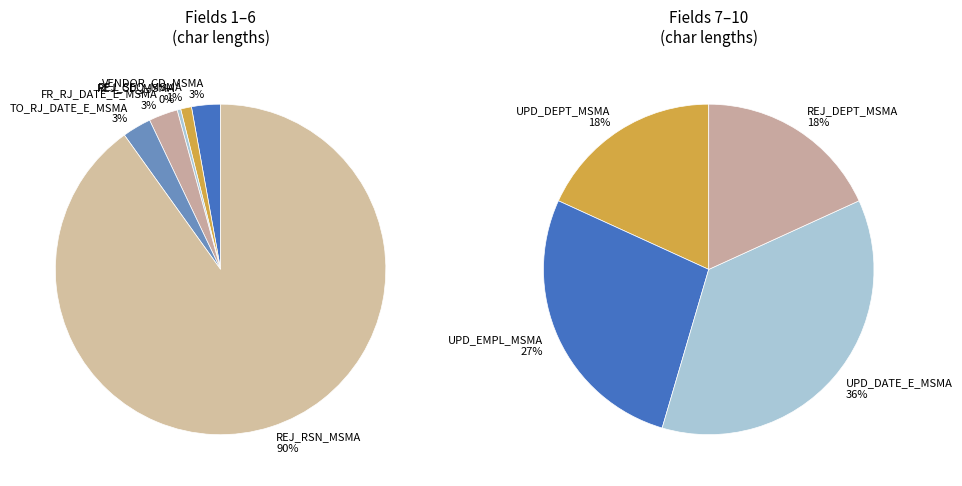

To the nearest percent, what is the combined percentage of 5 and 1?

33%